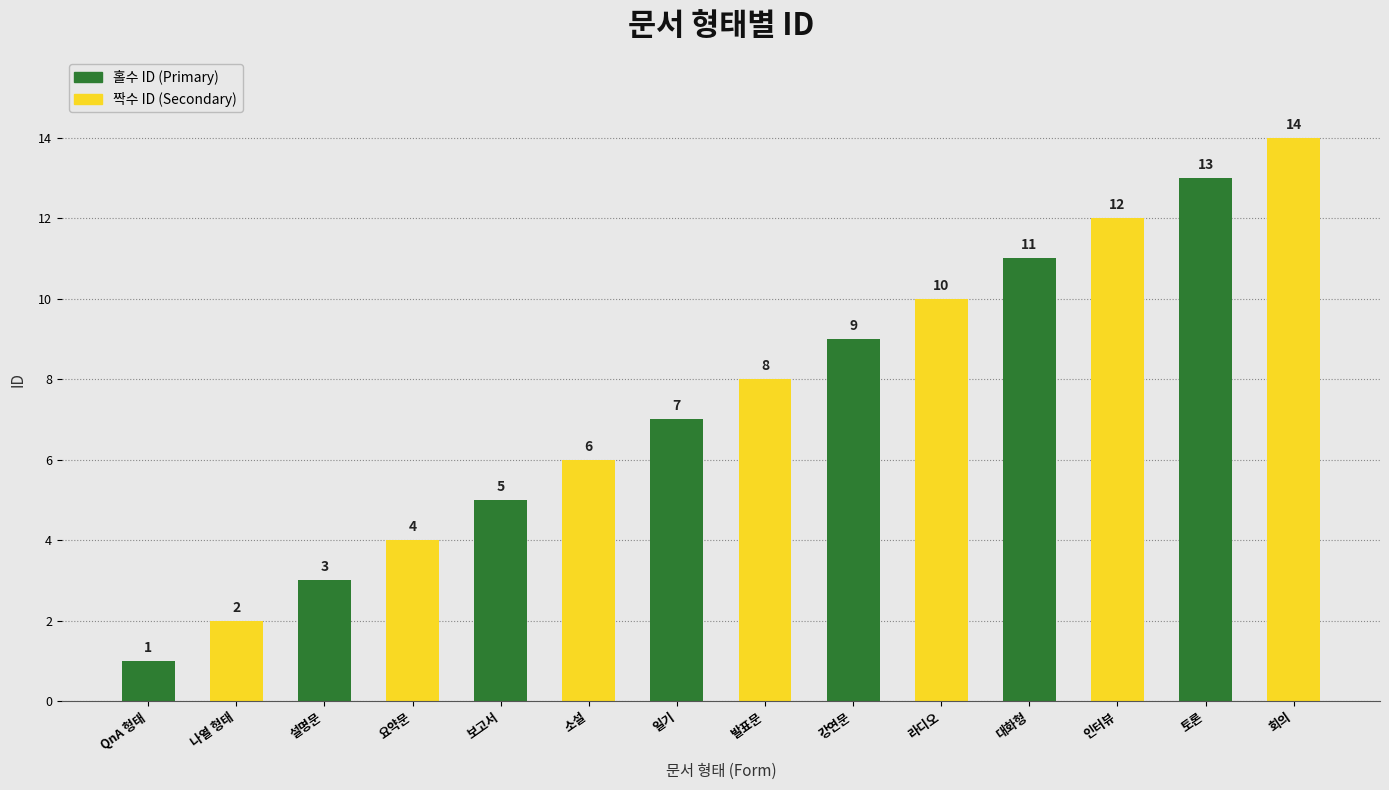

What is the label of the 1st bar from the left?

QnA 형태